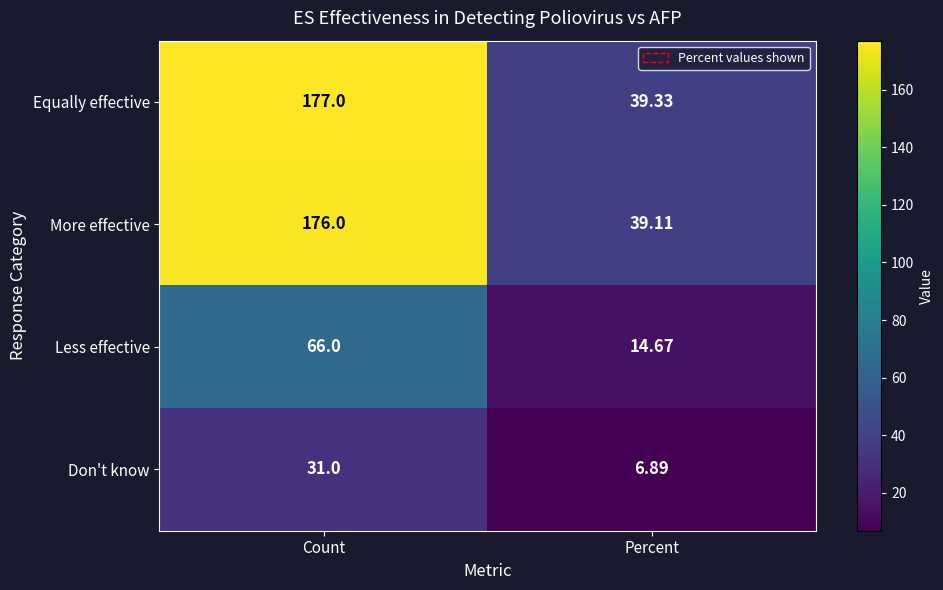

Which series has the largest range (max minus min)?

Equally effective